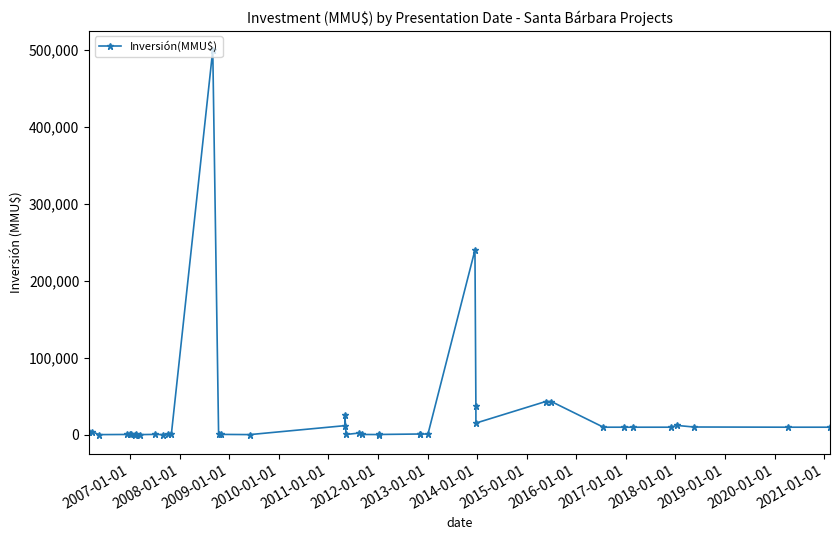

How many points are lower than both their immediate neighbors (excluding endpoints)?

9